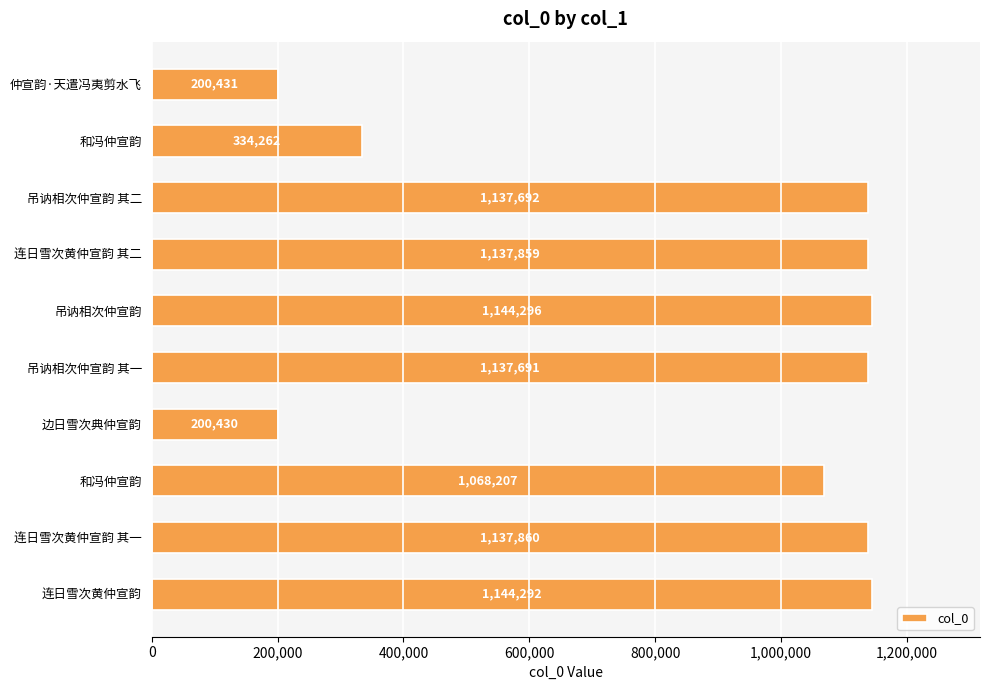

What is the difference between the second highest and minimum values?

943862